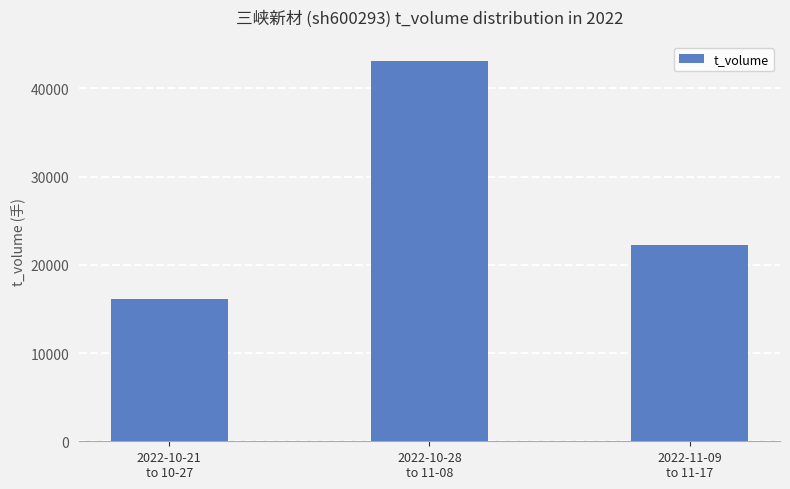

What is the value of the 2nd bar from the left?

43130